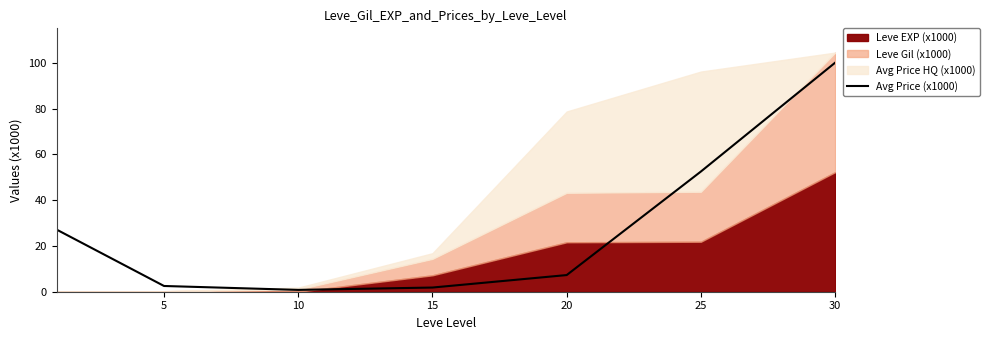

How many lines are shown in the chart?

1